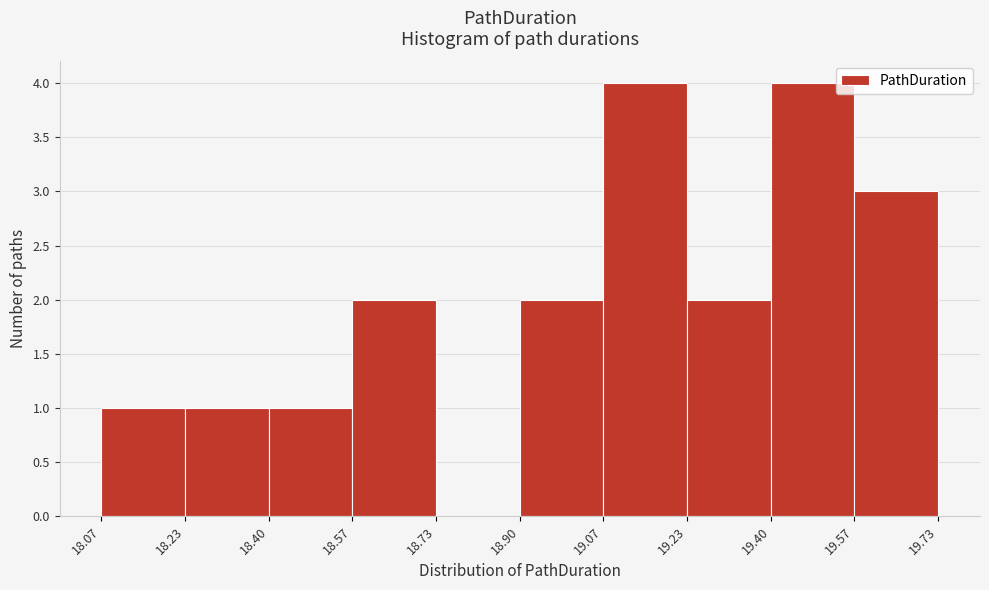

Reading left to right, transcribe this chart: for each bar, give the range it covers on the x-axis and its height. The values are not printed on the chart, so give them approximately, as read against the axis.

18.07 to 18.23: 1
18.23 to 18.40: 1
18.40 to 18.57: 1
18.57 to 18.73: 2
18.73 to 18.90: 0
18.90 to 19.07: 2
19.07 to 19.23: 4
19.23 to 19.40: 2
19.40 to 19.57: 4
19.57 to 19.73: 3